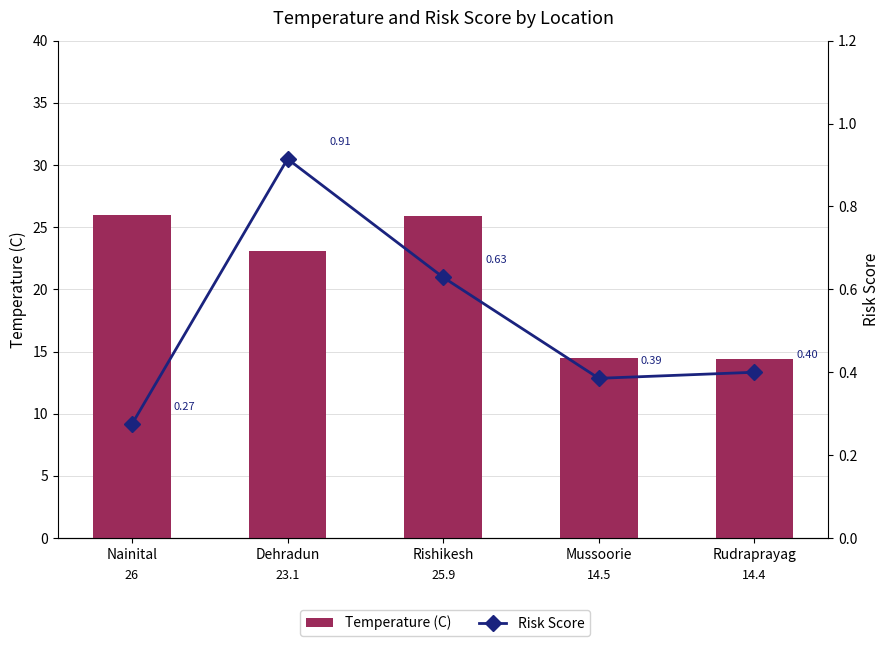

Rank the series at Nainital from lowest to highest value.

Risk Score, Temperature (C)